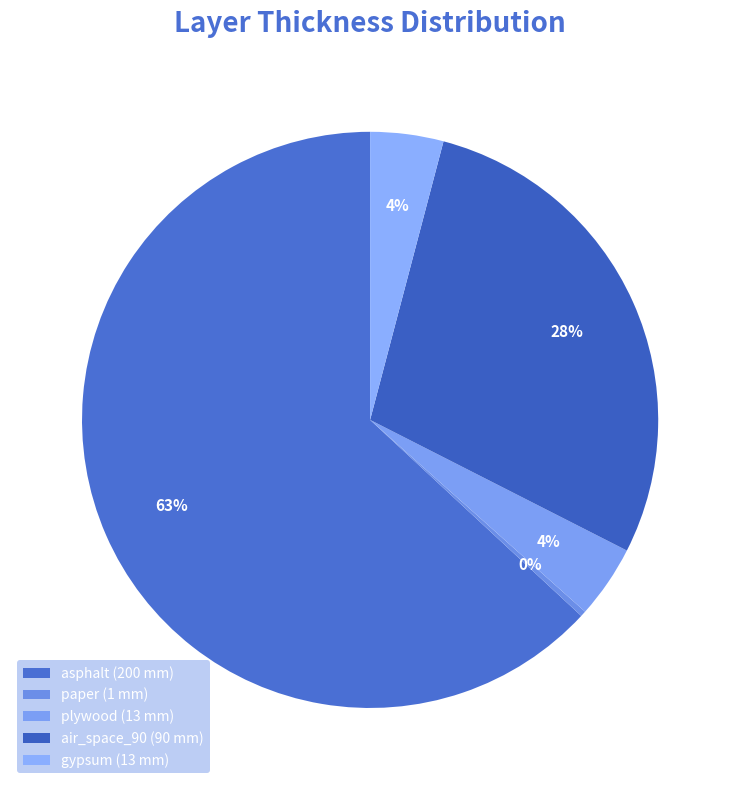

Does plywood represent more than half of the total?

No